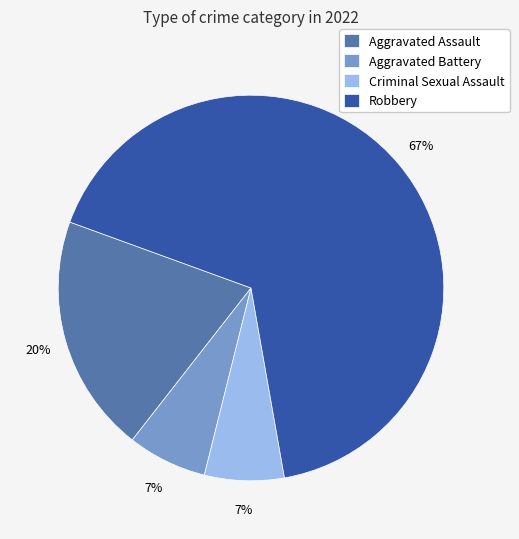

Which has a higher value, Robbery or Criminal Sexual Assault?

Robbery